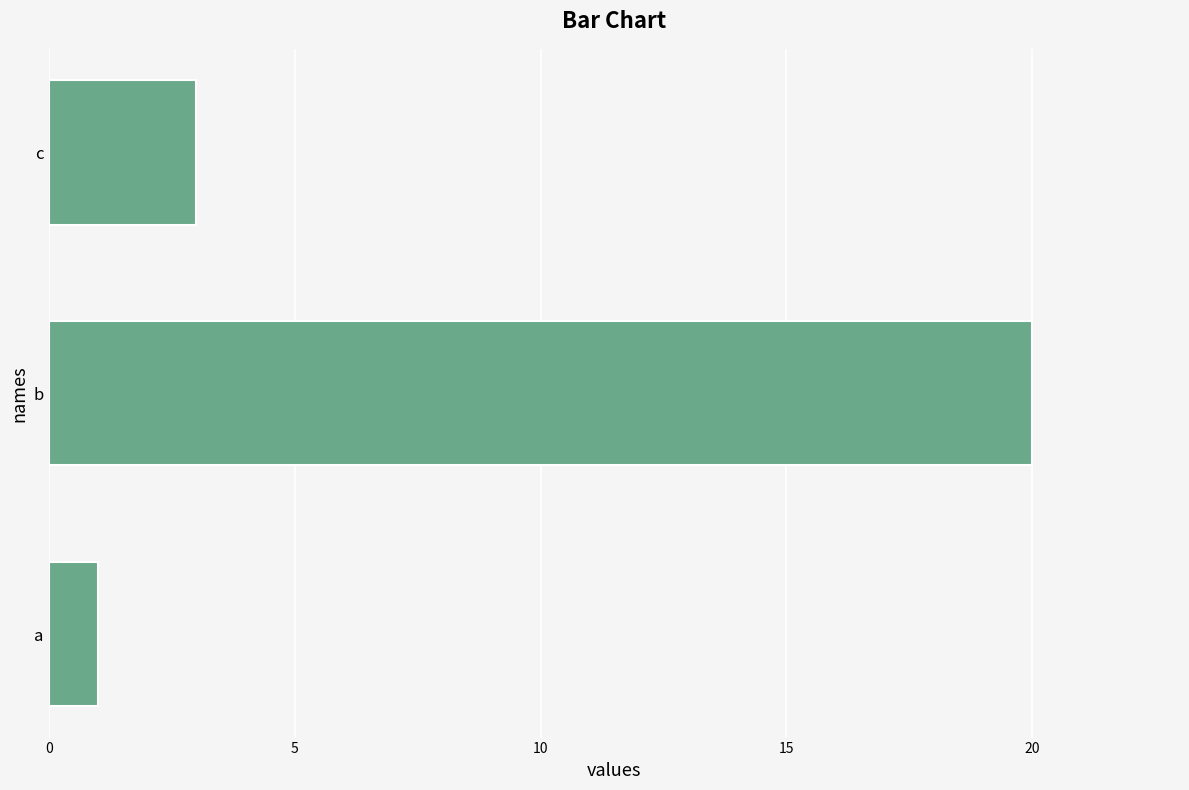

What is the difference between the maximum and minimum values?

19